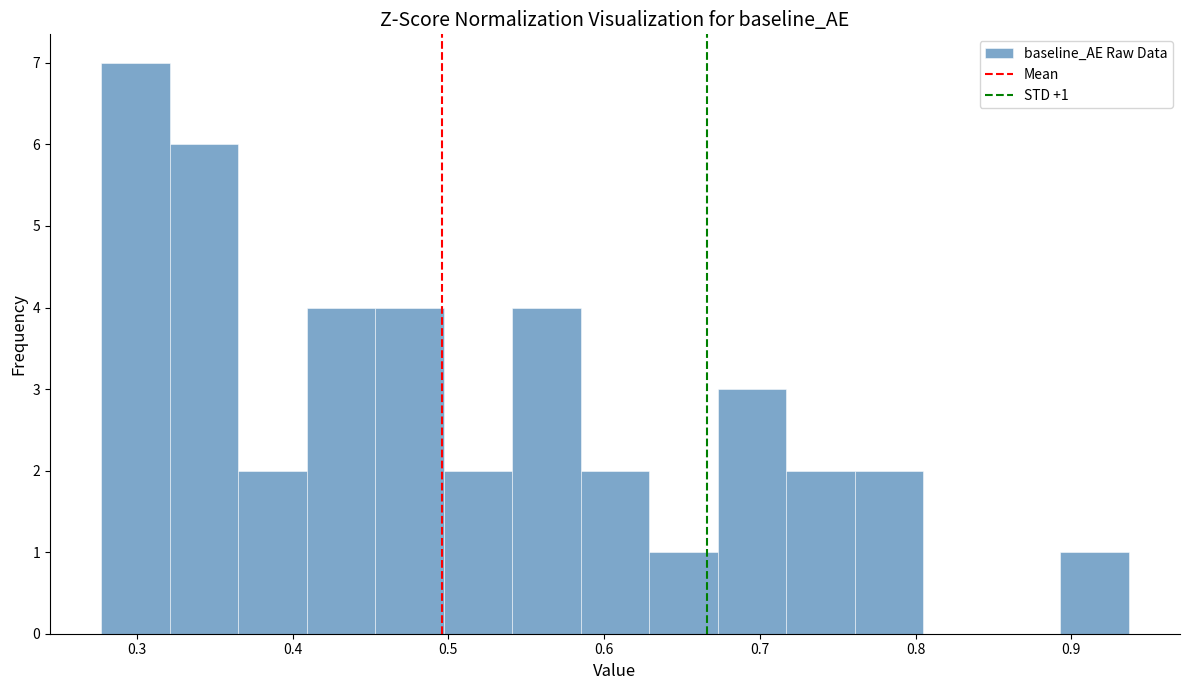

Over which range of the x-axis is the bar tallest?

0.28 to 0.32